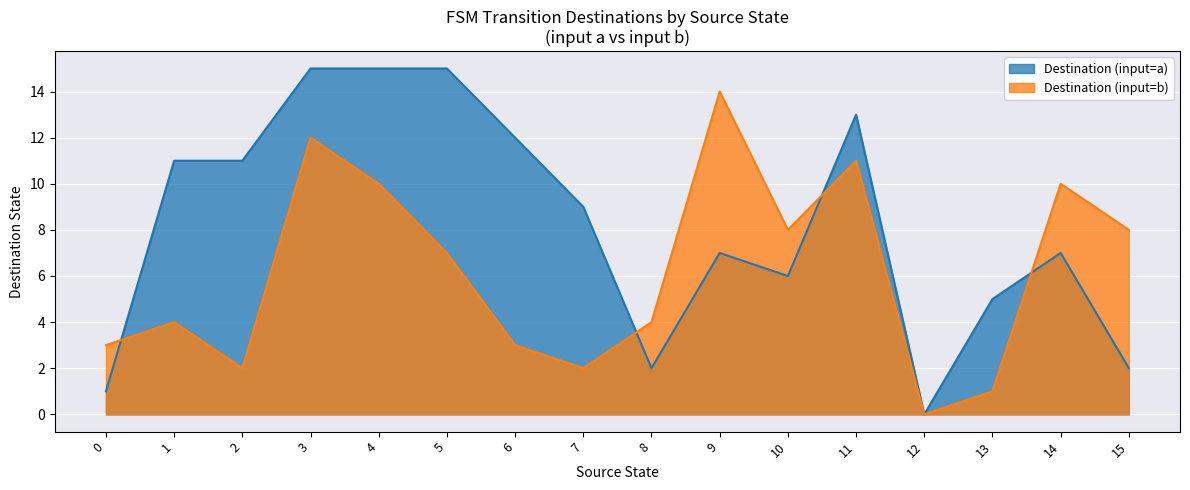

How many times do input_symbol_a_dest and input_symbol_b_dest cross each other?

4